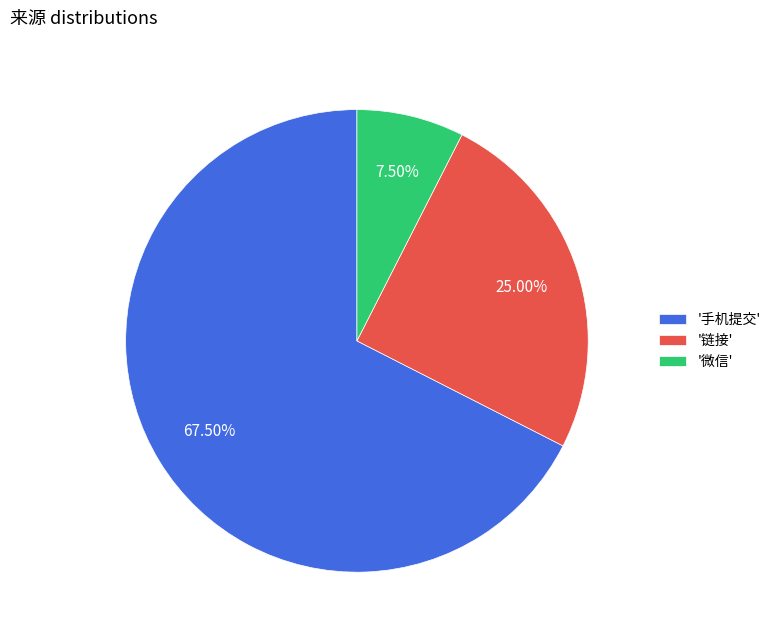

Which slice is the largest?

'手机提交'